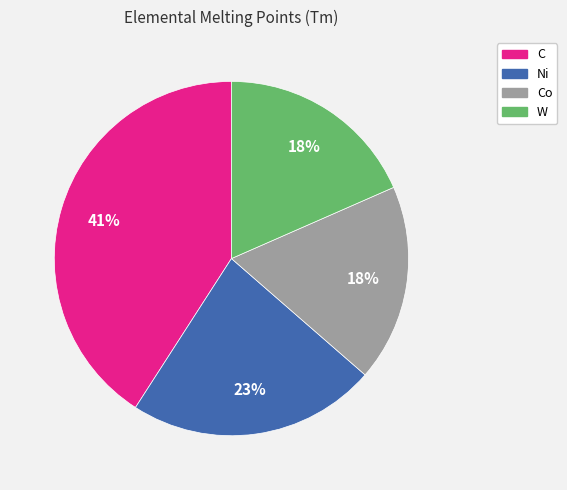

To the nearest percent, what is the average slice percentage?

25%